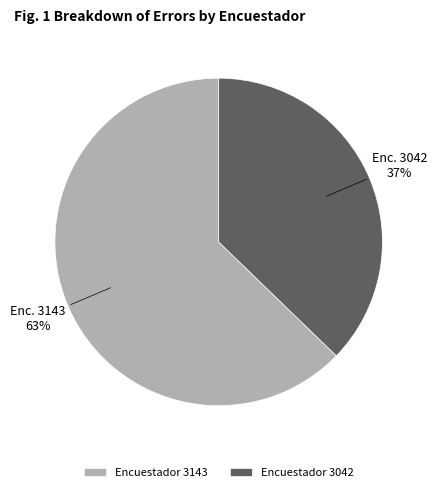

How many segments does this pie chart have?

2